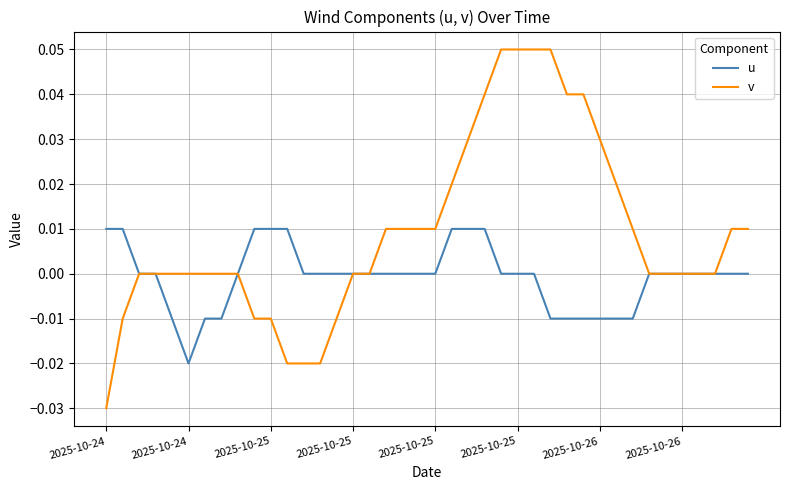

Which series has the largest range (max minus min)?

v